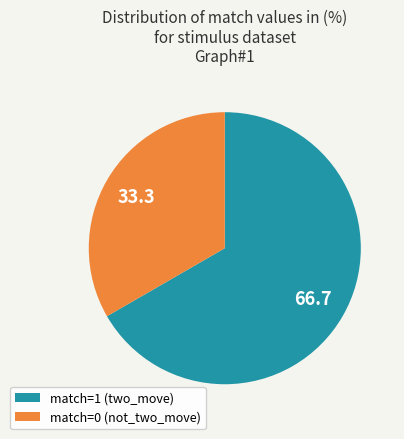

The match=0 (not_two_move) slice represents 42% of the pie. True or false?

False